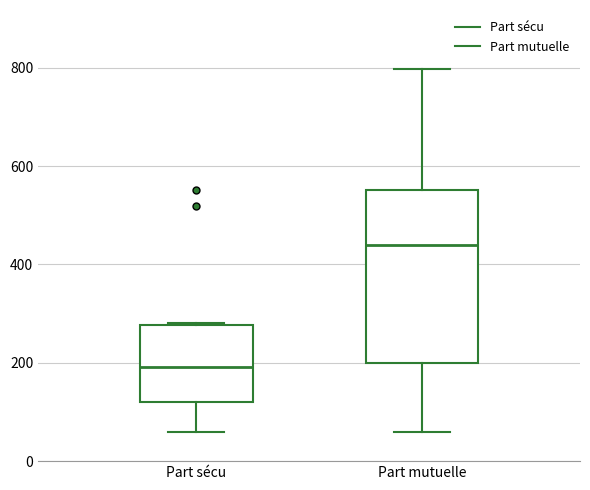

Comparing the boxes themselves (not the whiskers), which one is the tallest?

Part mutuelle